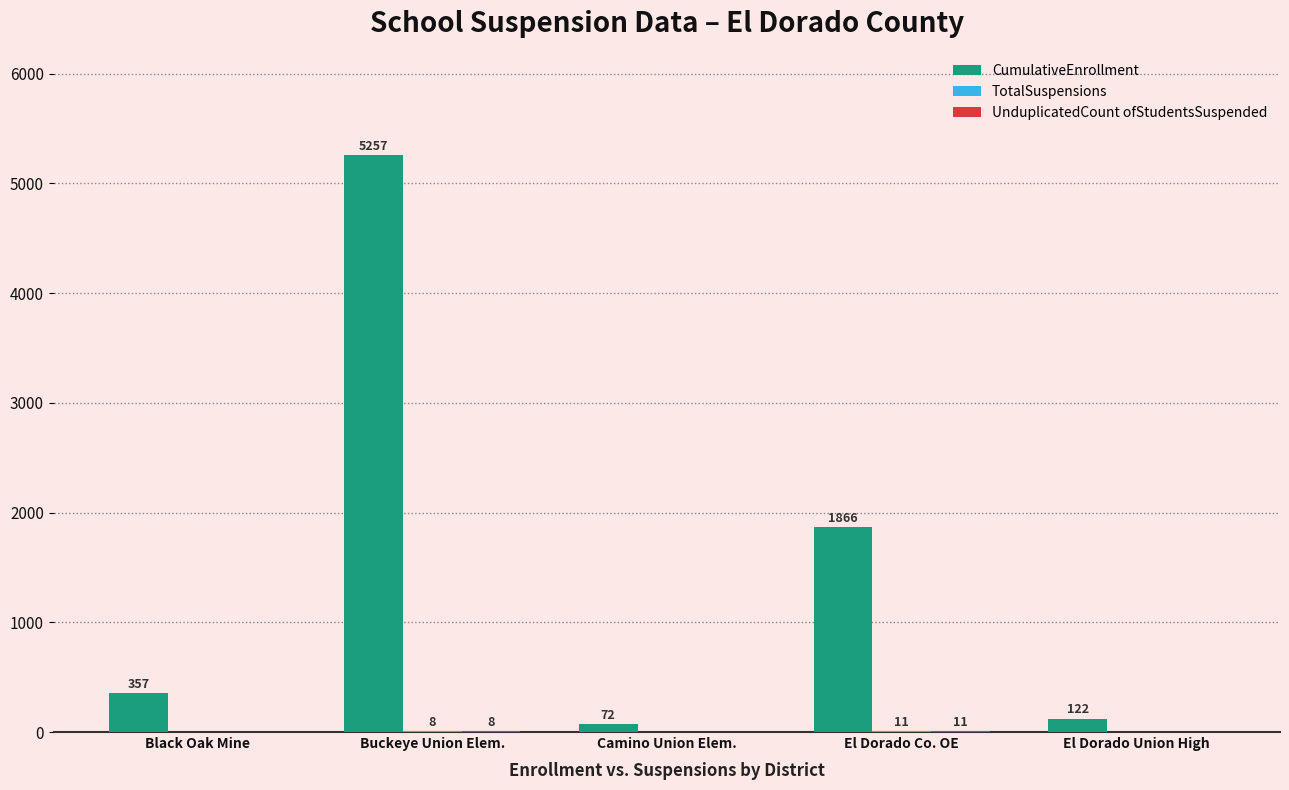

Between Buckeye Union Elem. and El Dorado Union High, which series saw the biggest shift?

CumulativeEnrollment